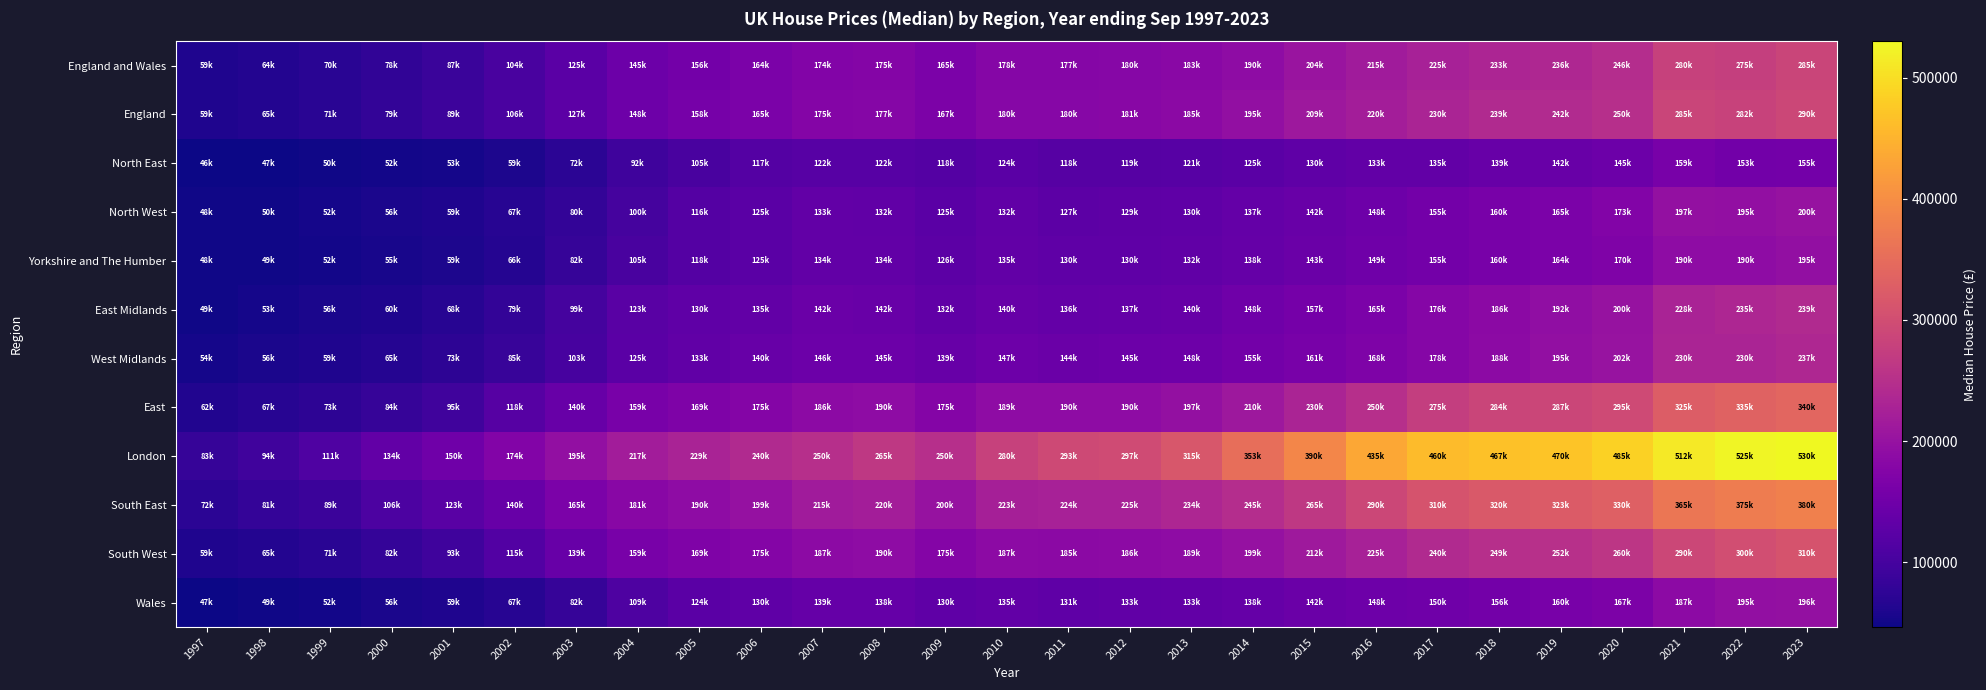

Reading left to right, transcribe all the data shown in this chart.

England and Wales: 1997=59950	1998=64500	1999=70000	2000=78500	2001=87950	2002=104000	2003=125000	2004=145500	2005=156000	2006=164000	2007=174000	2008=175000	2009=165000	2010=178500	2011=177000	2012=180000	2013=183000	2014=190000	2015=204000	2016=215000	2017=225000	2018=233000	2019=236000	2020=246000	2021=280000	2022=275500	2023=285000
England: 1997=59995	1998=65000	1999=71000	2000=79995	2001=89950	2002=106000	2003=127499	2004=148000	2005=158000	2006=165000	2007=175000	2008=177950	2009=167250	2010=180000	2011=180000	2012=181500	2013=185000	2014=195000	2015=209500	2016=220000	2017=230000	2018=239950	2019=242000	2020=250000	2021=285000	2022=282000	2023=290000
North East: 1997=46500	1998=47500	1999=50000	2000=52000	2001=53750	2002=59500	2003=72000	2004=92000	2005=105000	2006=117000	2007=122000	2008=122000	2009=118000	2010=124950	2011=118950	2012=119000	2013=121000	2014=125000	2015=130500	2016=133500	2017=135000	2018=139995	2019=142000	2020=145000	2021=159950	2022=153000	2023=155000
North West: 1997=48500	1998=50000	1999=52500	2000=56000	2001=59950	2002=67500	2003=80000	2004=100750	2005=116500	2006=125000	2007=133500	2008=132500	2009=125000	2010=132000	2011=127500	2012=129000	2013=130000	2014=137000	2015=142500	2016=148000	2017=155000	2018=160000	2019=165000	2020=173500	2021=197500	2022=195125	2023=200000
Yorkshire and The Humber: 1997=48500	1998=49950	1999=52000	2000=55000	2001=59000	2002=66995	2003=82500	2004=105000	2005=118250	2006=125000	2007=134750	2008=134000	2009=126500	2010=135000	2011=130000	2012=130000	2013=132000	2014=138500	2015=143000	2016=149950	2017=155000	2018=160000	2019=164950	2020=170000	2021=190000	2022=190000	2023=195000
East Midlands: 1997=49950	1998=53000	1999=56000	2000=60000	2001=68000	2002=79995	2003=99950	2004=123000	2005=130500	2006=135000	2007=142995	2008=142000	2009=132000	2010=140000	2011=136995	2012=137400	2013=140000	2014=148500	2015=157000	2016=165250	2017=176995	2018=186000	2019=192500	2020=200000	2021=228000	2022=235000	2023=239950
West Midlands: 1997=54000	1998=56000	1999=59950	2000=65500	2001=73500	2002=85000	2003=103000	2004=125000	2005=133000	2006=140000	2007=146000	2008=145000	2009=139950	2010=147500	2011=144000	2012=145000	2013=148000	2014=155000	2015=161000	2016=168000	2017=178000	2018=188000	2019=195000	2020=202500	2021=230000	2022=230000	2023=237000
East: 1997=62000	1998=67750	1999=73995	2000=84000	2001=95500	2002=118500	2003=140000	2004=159995	2005=169000	2006=175000	2007=186950	2008=190000	2009=175000	2010=189000	2011=190000	2012=190000	2013=197000	2014=210000	2015=230000	2016=250000	2017=275000	2018=284995	2019=287500	2020=295000	2021=325000	2022=335000	2023=340000
London: 1997=83500	1998=94950	1999=111000	2000=134000	2001=150000	2002=174000	2003=195000	2004=217000	2005=229000	2006=240000	2007=250000	2008=265000	2009=250000	2010=280000	2011=293000	2012=297500	2013=315000	2014=353000	2015=390000	2016=435000	2017=460000	2018=467500	2019=470000	2020=485000	2021=512500	2022=525000	2023=530000
South East: 1997=72500	1998=81000	1999=89000	2000=106950	2001=123000	2002=140000	2003=165000	2004=181000	2005=190000	2006=199000	2007=215000	2008=220000	2009=200000	2010=223000	2011=224950	2012=225000	2013=234000	2014=245000	2015=265000	2016=290000	2017=310000	2018=320000	2019=323000	2020=330000	2021=365000	2022=375000	2023=380000
South West: 1997=59950	1998=65000	1999=71000	2000=82000	2001=93000	2002=115000	2003=139950	2004=159950	2005=169950	2006=175000	2007=187995	2008=190000	2009=175000	2010=187000	2011=185000	2012=186659	2013=189950	2014=199000	2015=212000	2016=225000	2017=240000	2018=249500	2019=252000	2020=260000	2021=290000	2022=300000	2023=310000
Wales: 1997=47000	1998=49000	1999=52000	2000=56000	2001=59950	2002=67500	2003=82500	2004=109000	2005=124000	2006=130000	2007=139000	2008=138000	2009=130000	2010=135000	2011=131000	2012=133000	2013=133500	2014=138000	2015=142950	2016=148000	2017=150000	2018=156000	2019=160000	2020=167000	2021=187000	2022=195000	2023=196500